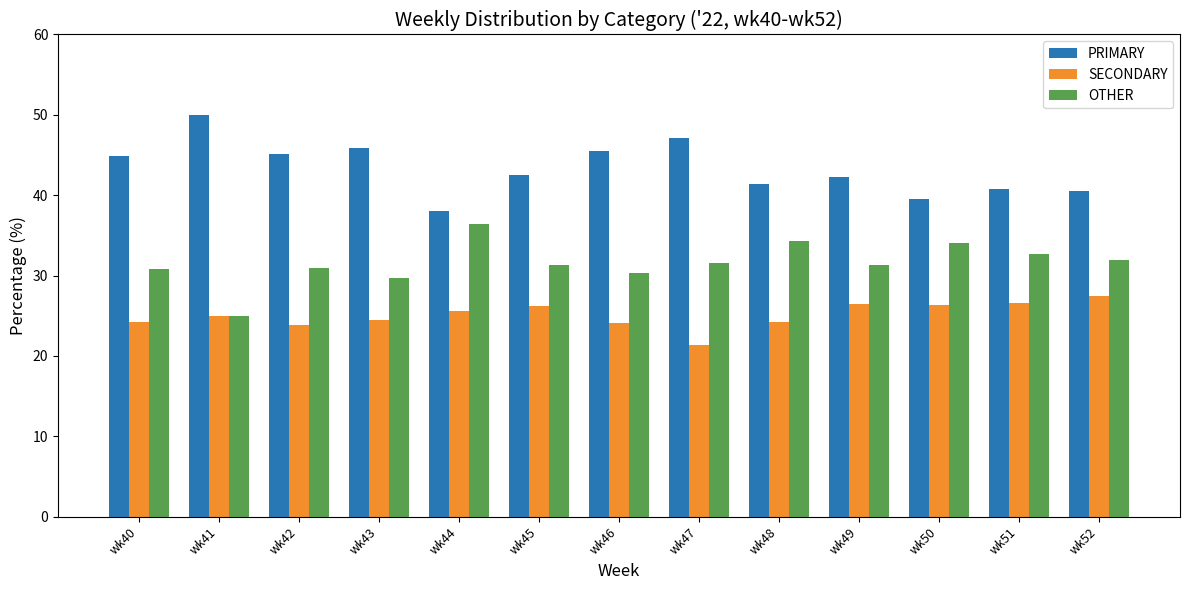

What is the total value across all series at wk42?

100.0